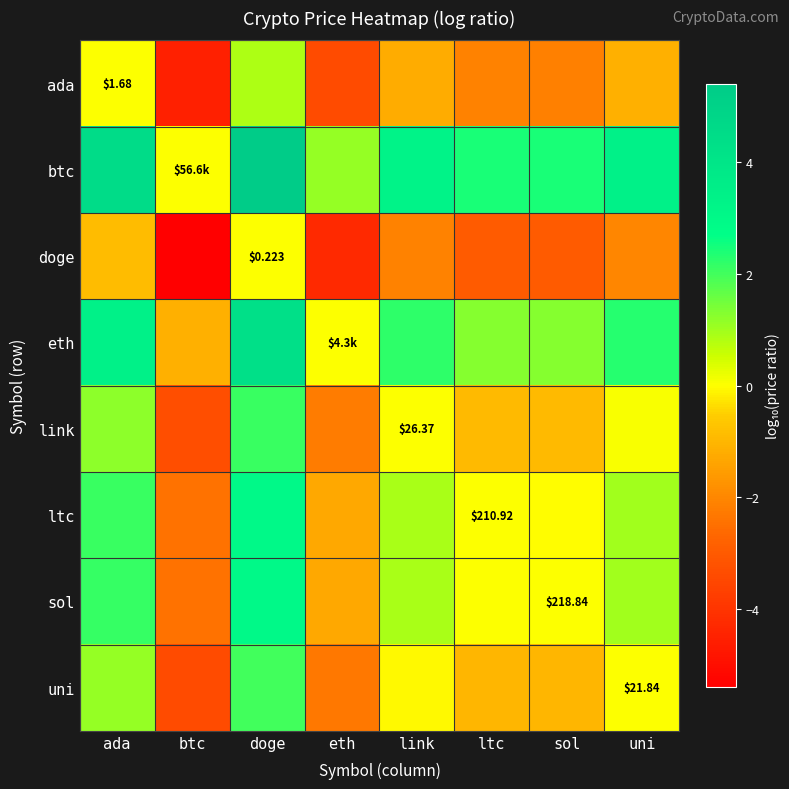

Is the value of ada at uni greater than the value of eth at btc?

Yes